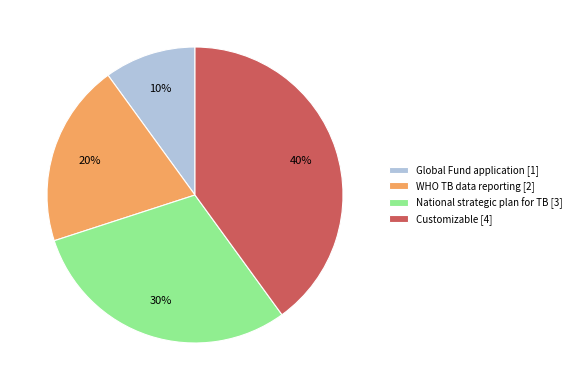

Which has a higher value, National strategic plan for TB or Customizable?

Customizable